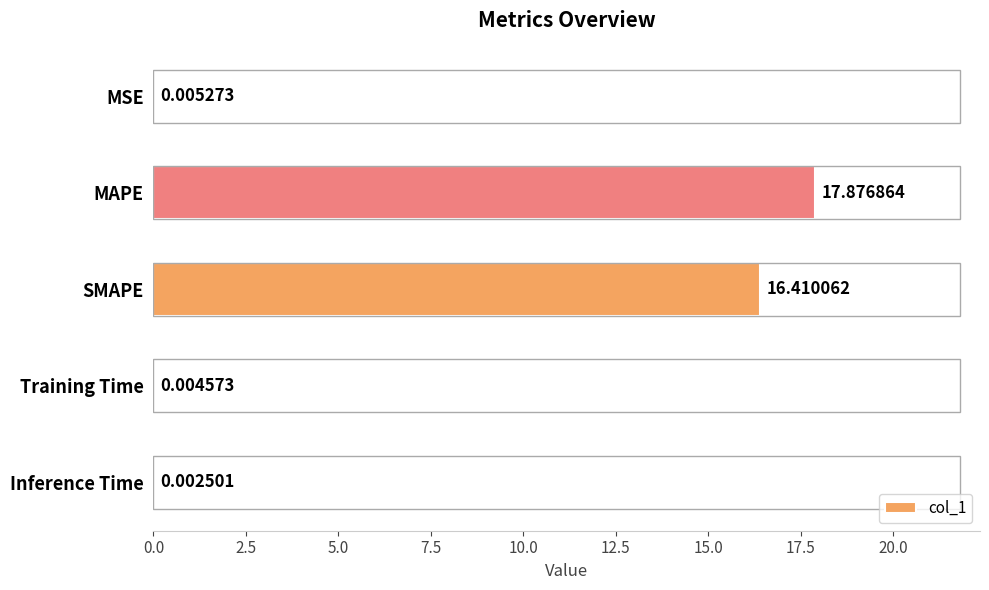

Which label corresponds to the largest value in the chart?

MAPE